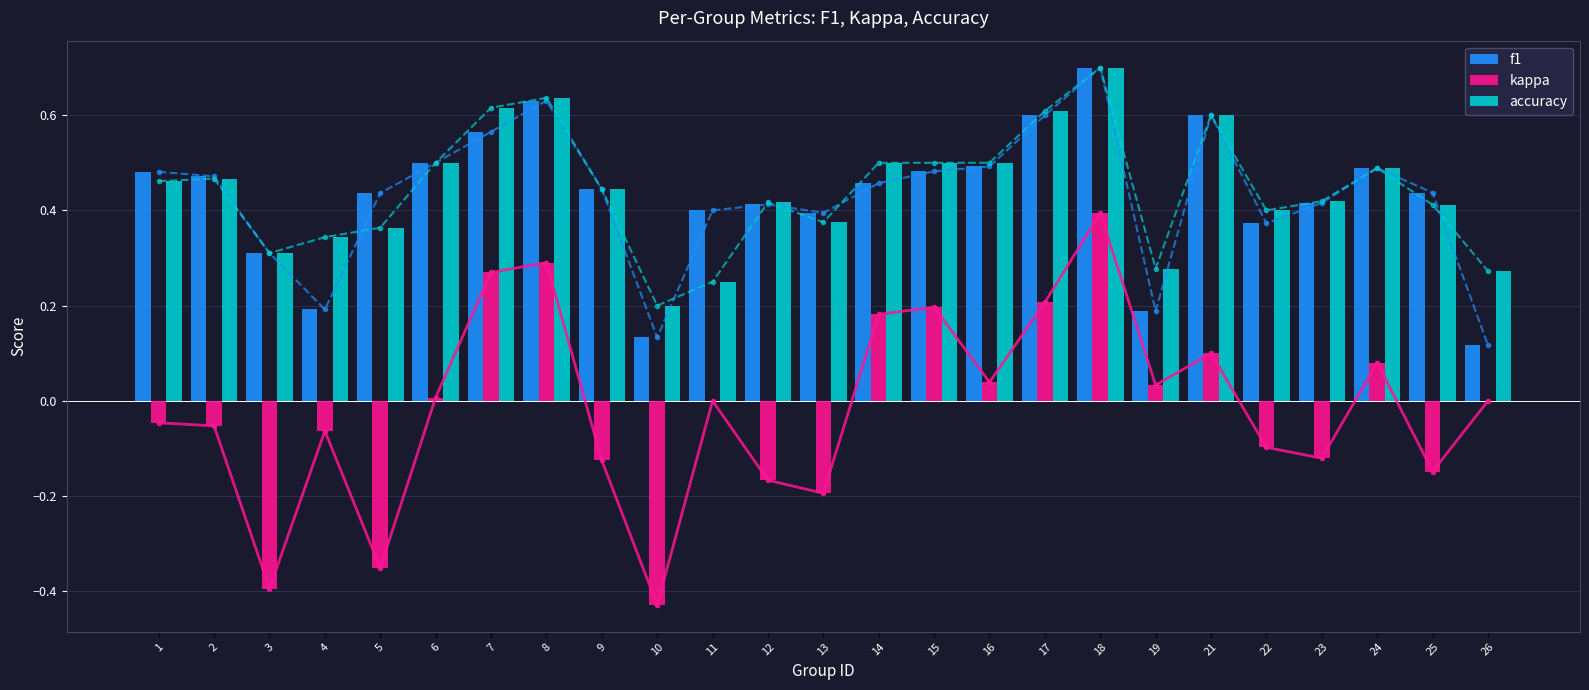

How many negative values does the kappa series have?

12